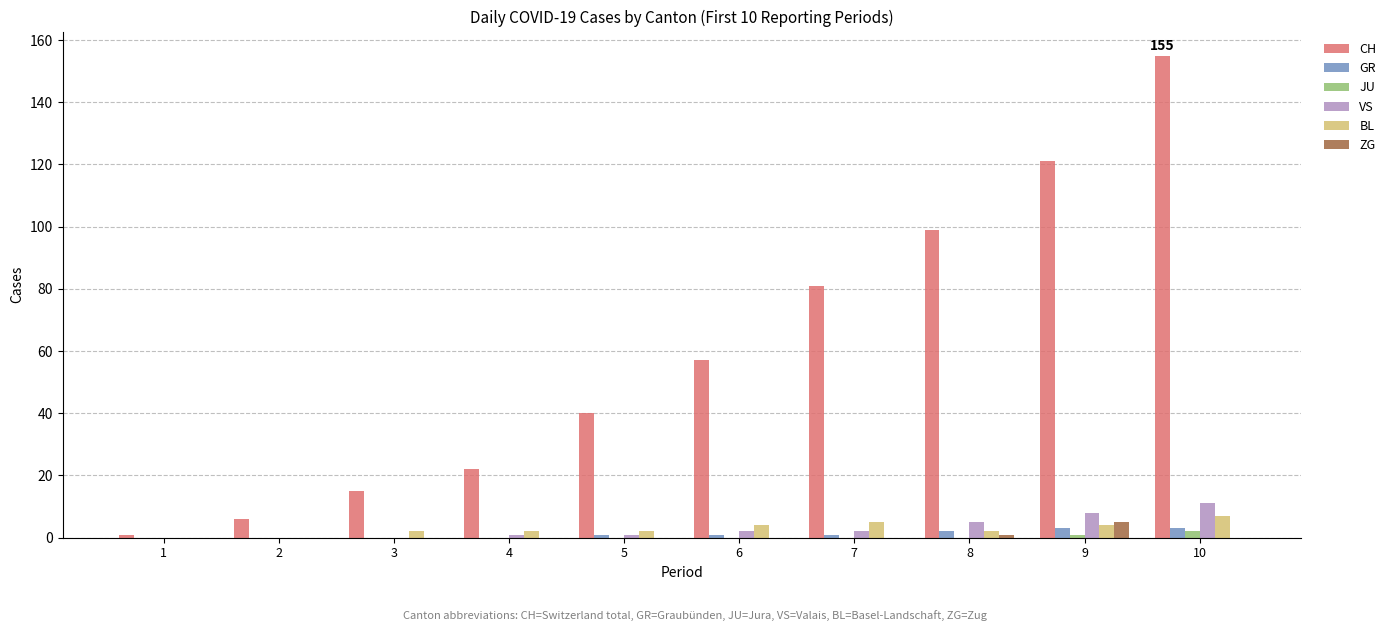

What is the greatest value displayed?

155